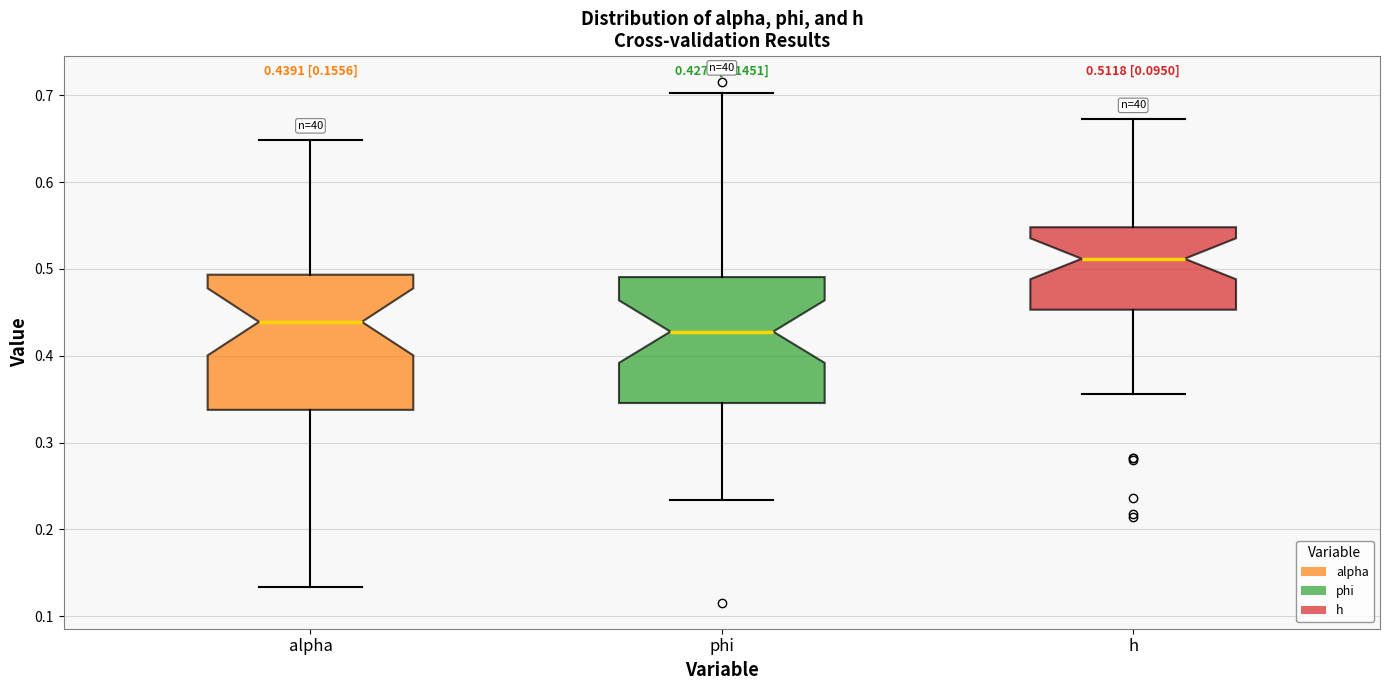

Comparing the boxes themselves (not the whiskers), which one is the tallest?

alpha